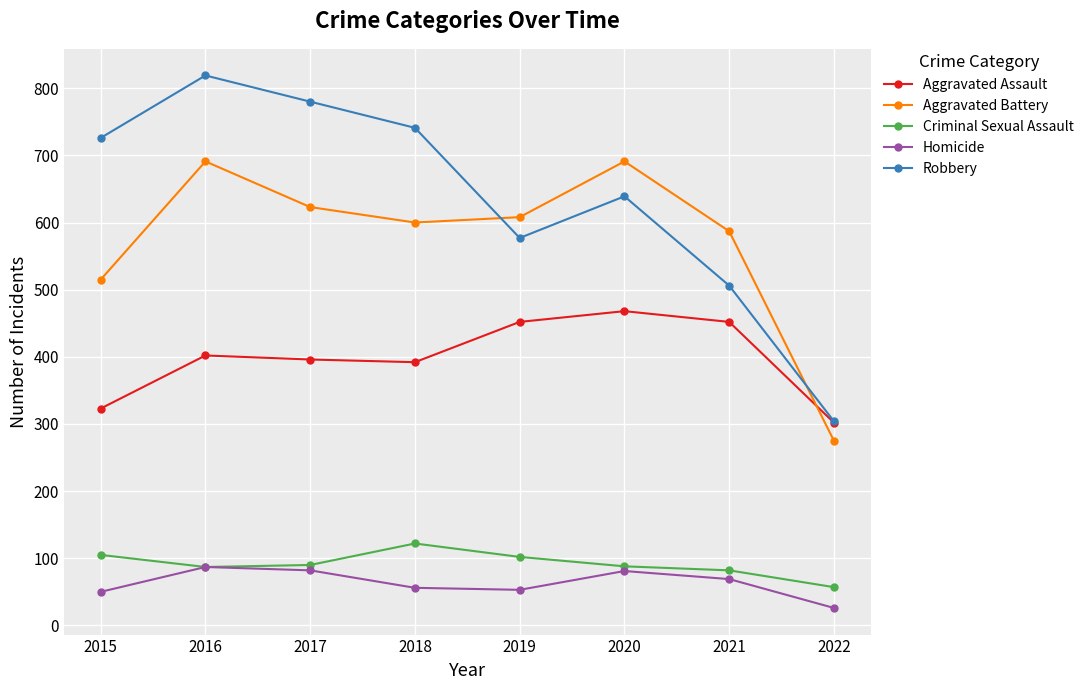

What is the smallest value displayed?

26